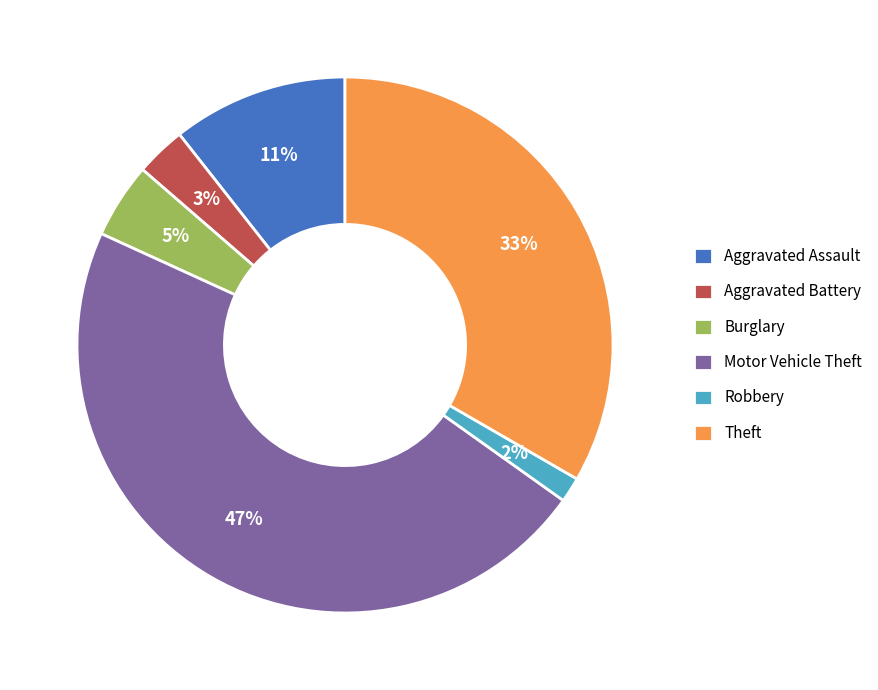

Is the sum of Aggravated Assault and Motor Vehicle Theft greater than half?

Yes